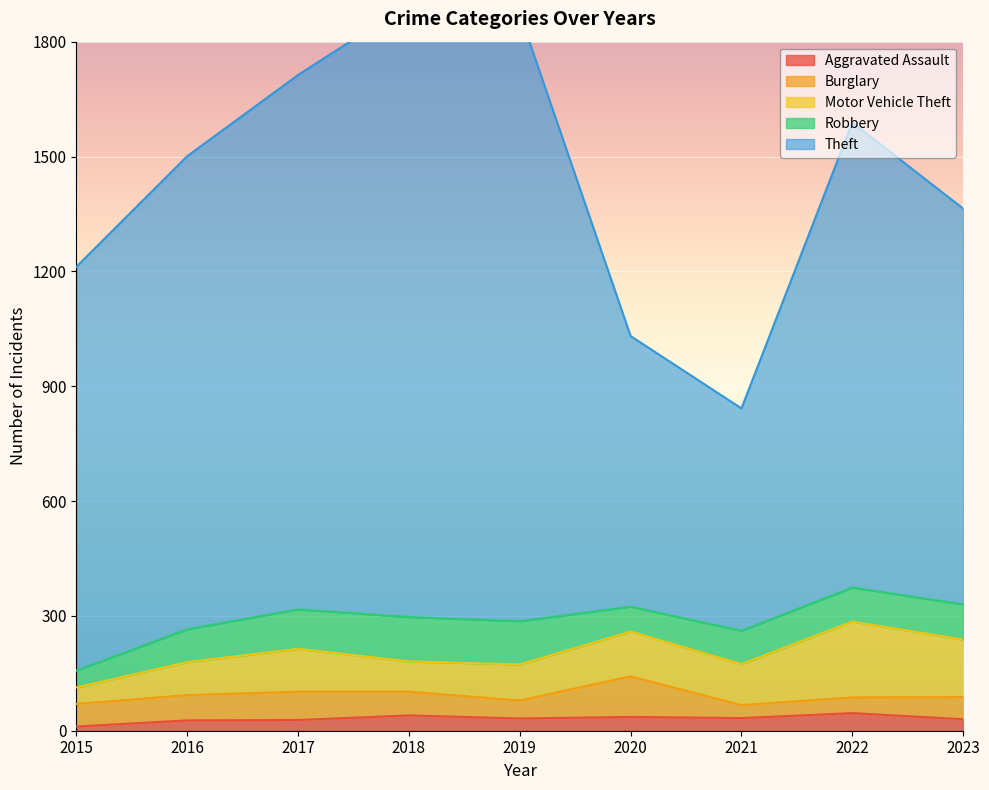

How many data points in Burglary are less than 59?

4